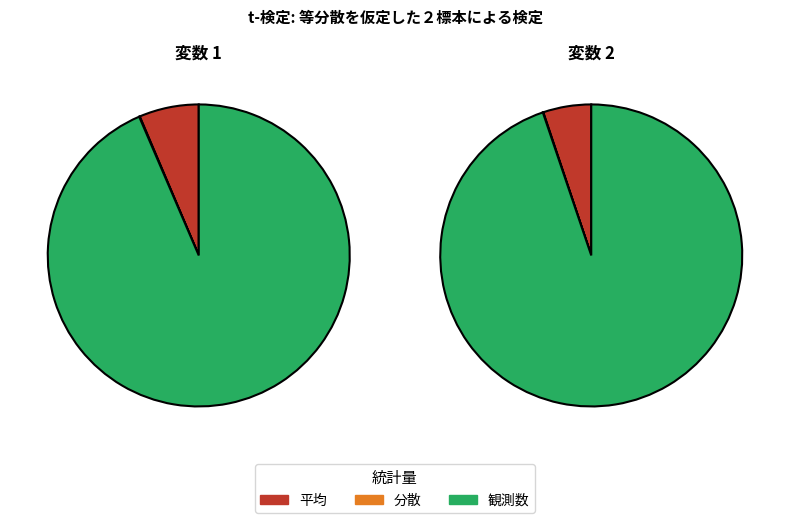

Is the sum of 観測数 and 仮説平均との差異 greater than half?

No